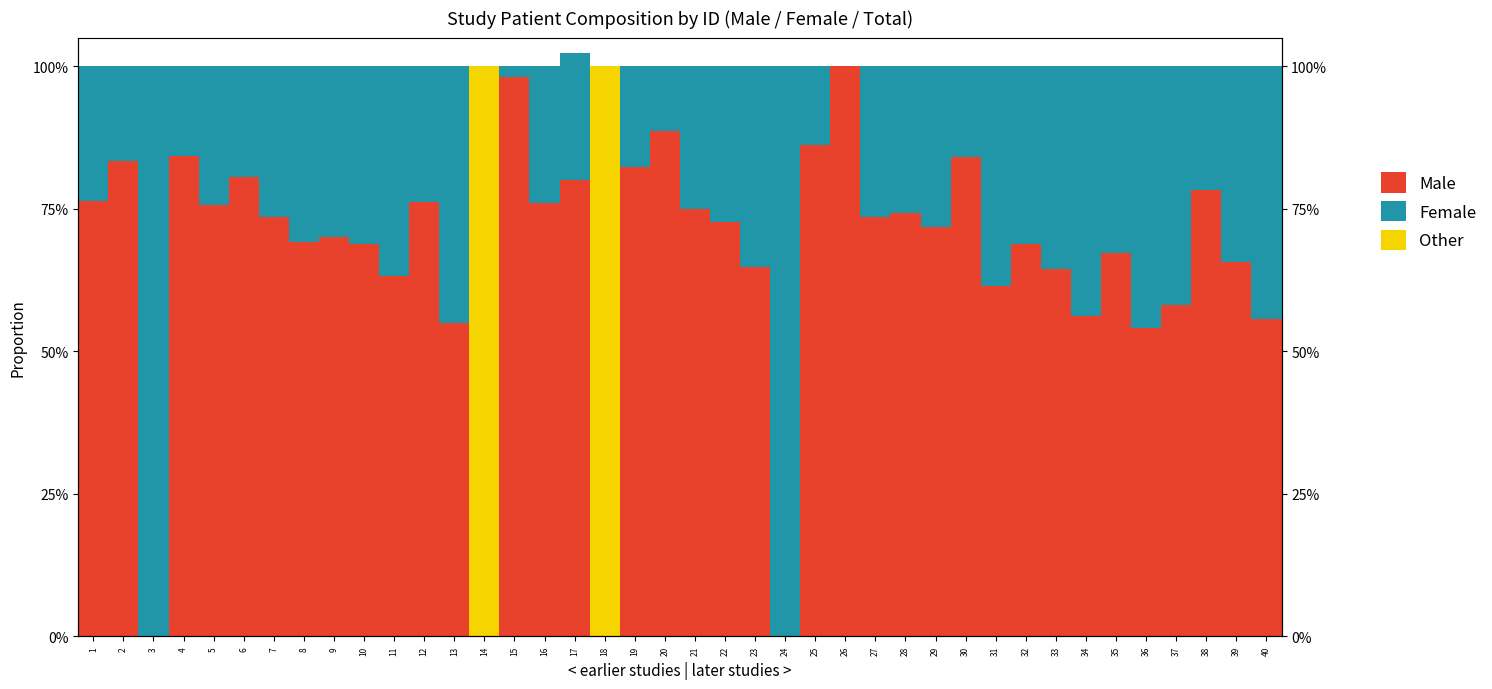

Does the chart contain any negative values?

No